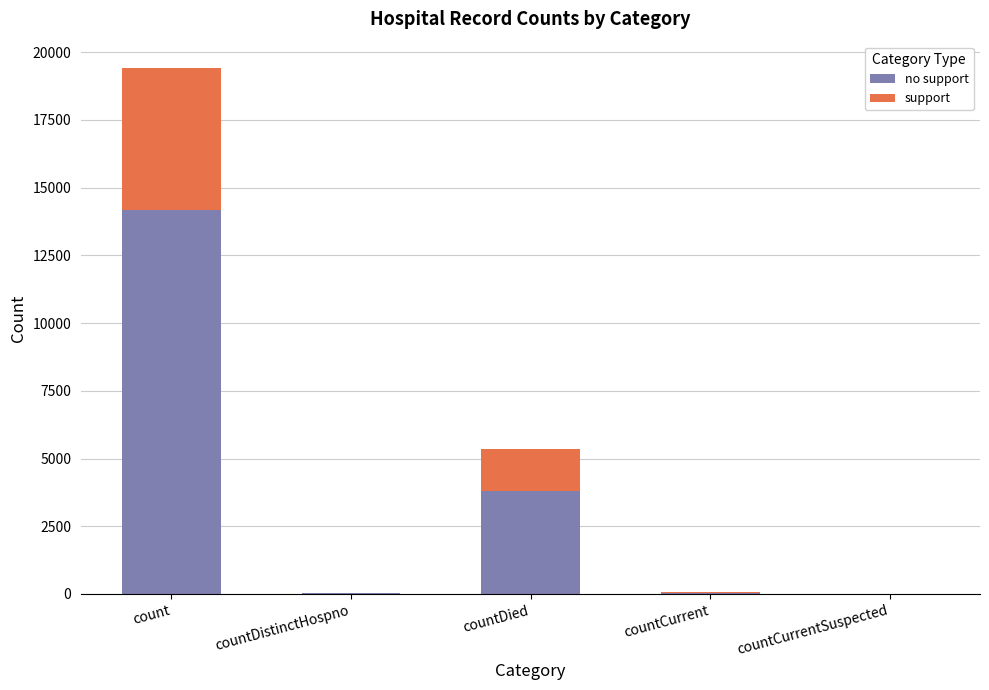

What position from the left is countDistinctHospno?

2